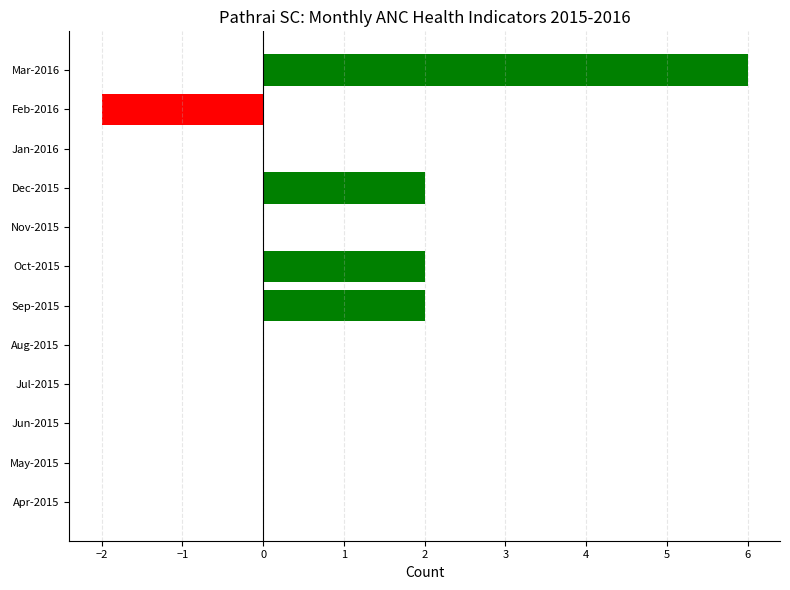

Which category has the highest value across all series?

Mar-2016